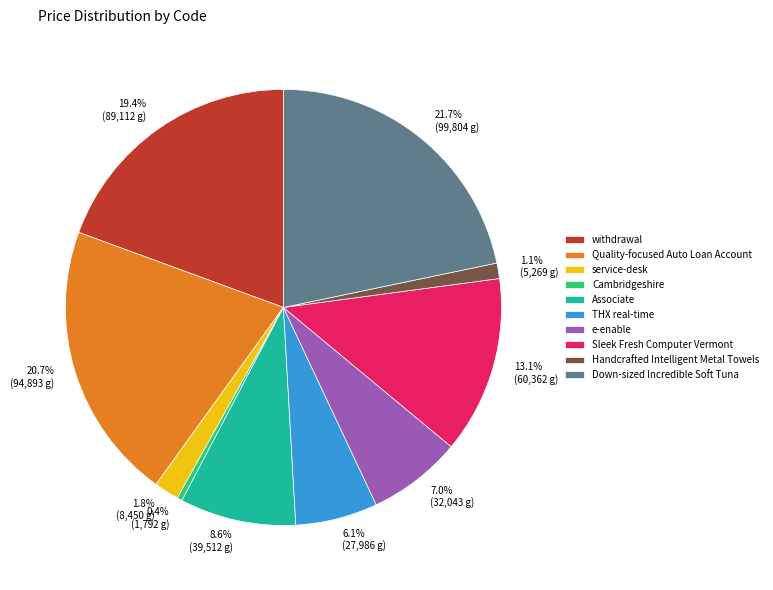

Rank the categories by value from highest to lowest.

Down-sized Incredible Soft Tuna, Quality-focused Auto Loan Account, withdrawal, Sleek Fresh Computer Vermont, Associate, e-enable, THX real-time, service-desk, Handcrafted Intelligent Metal Towels, Cambridgeshire